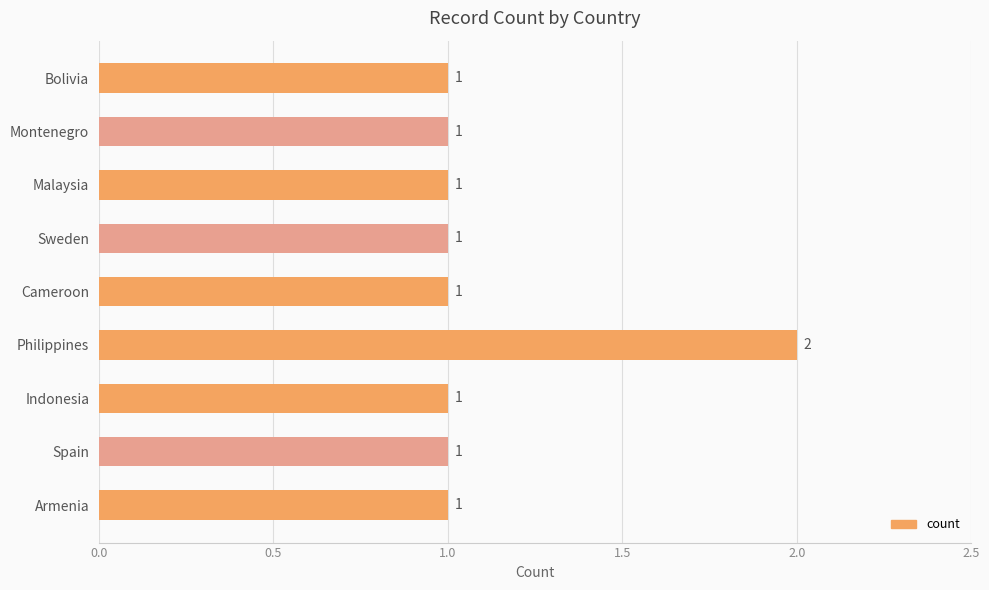

What is the greatest value displayed?

2